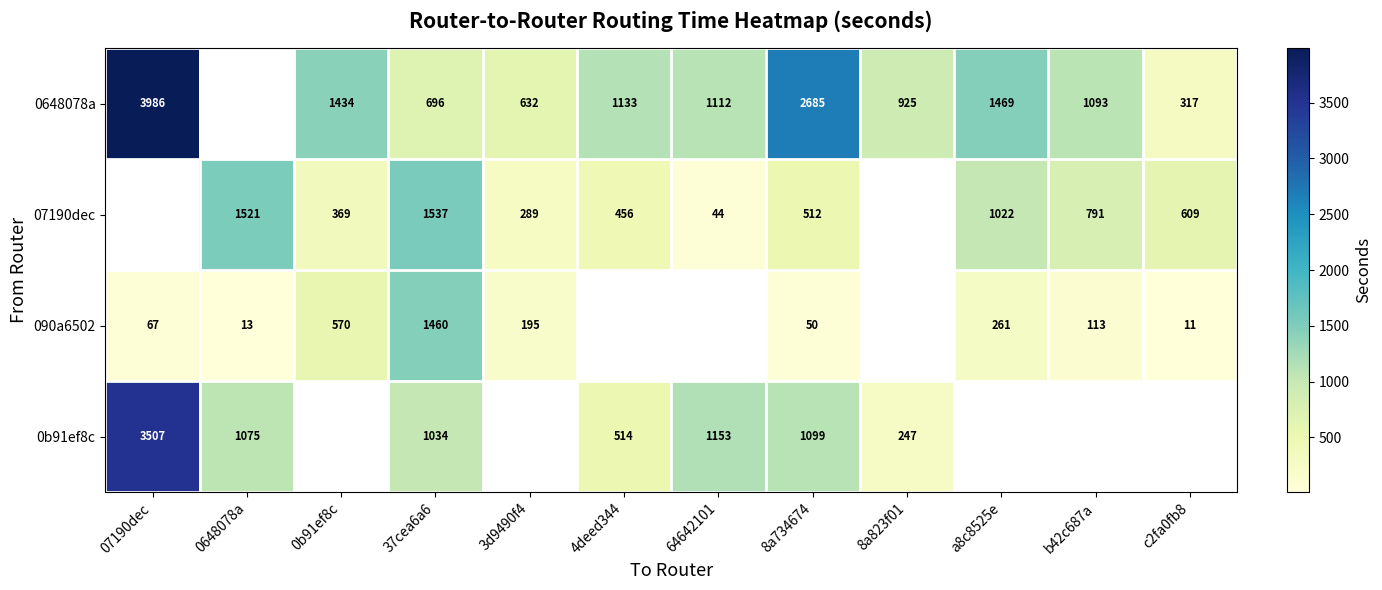

Is the value of 0648078a at c2fa0fb8 greater than the value of 07190dec at 37cea6a6?

No